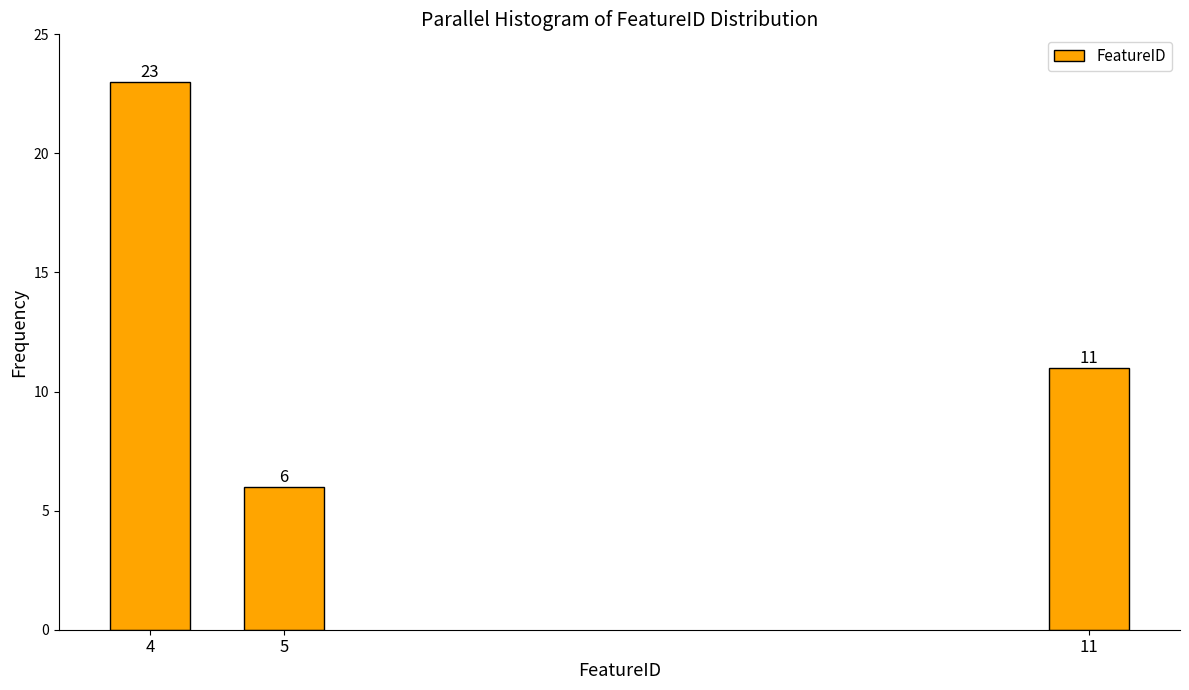

Reading right to left, extract all data points from this chart.

11=11	5=6	4=23